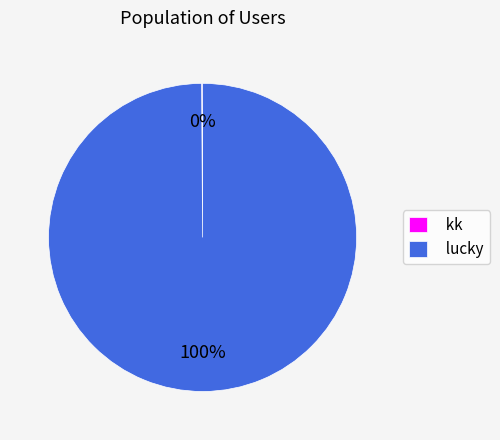

True or false: lucky accounts for 100% of the total.

True